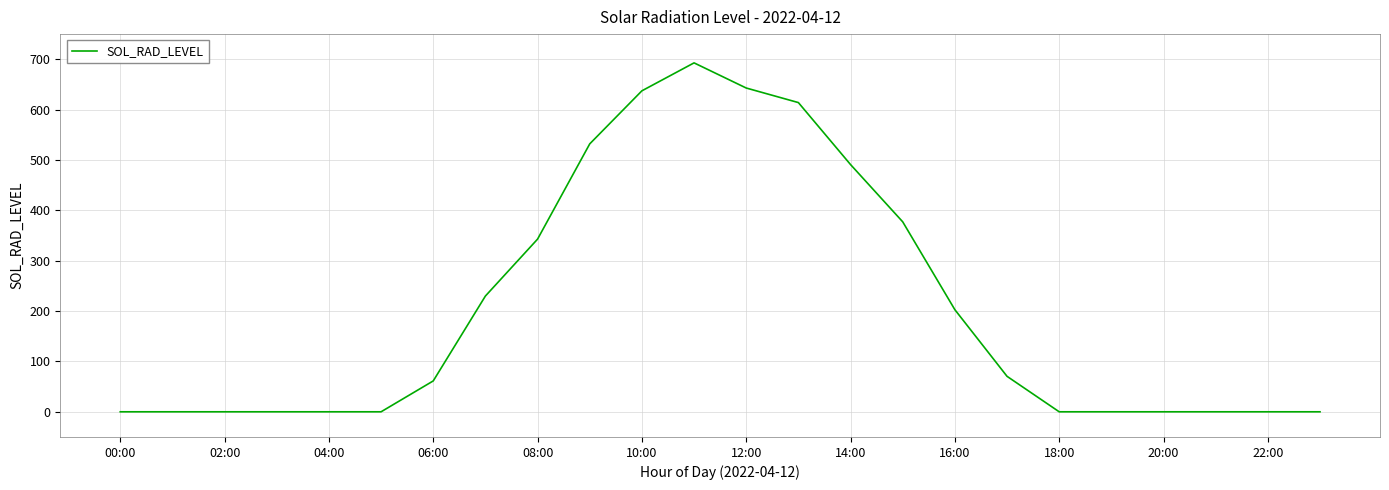

What is the maximum value shown in the chart?

692.9